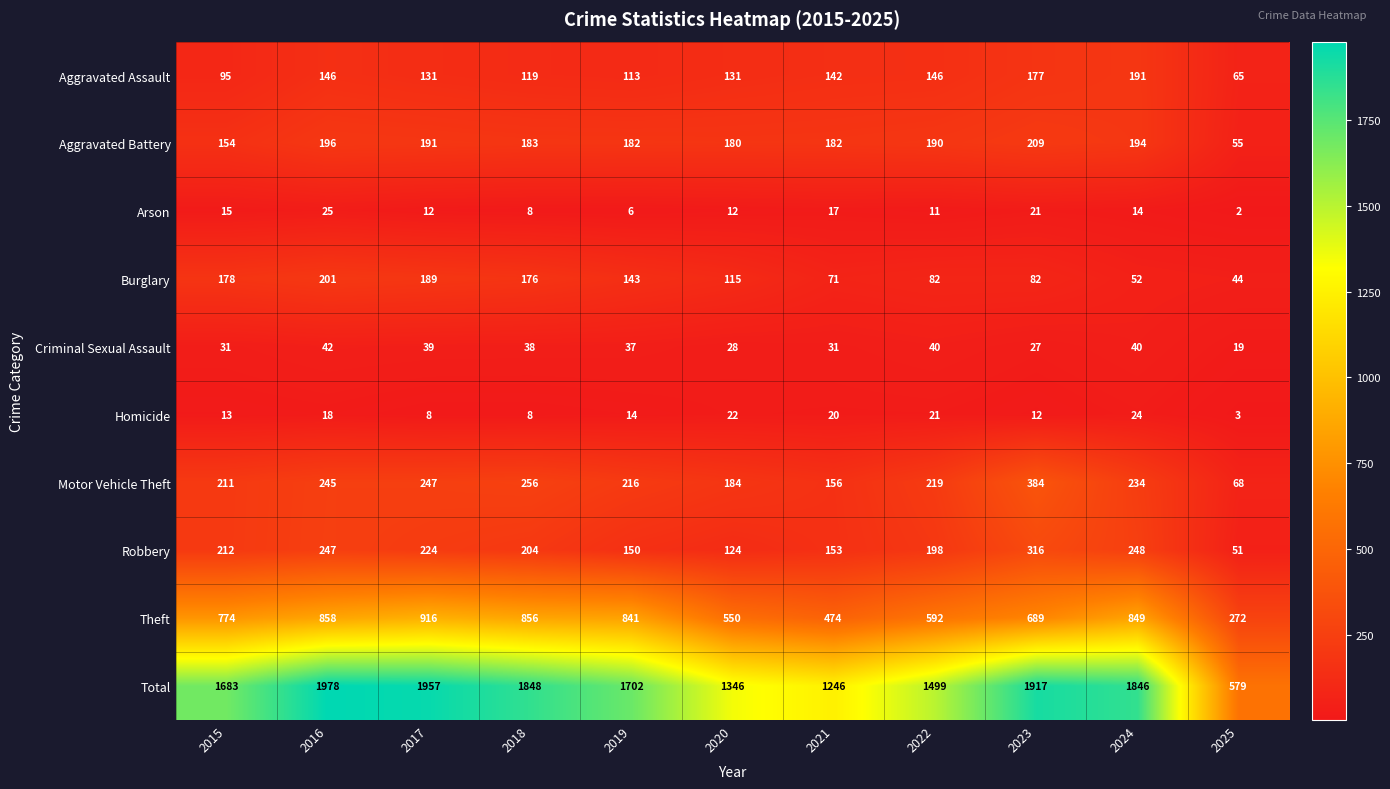

List the series in order of their peak value, lowest first.

Homicide, Arson, Criminal Sexual Assault, Aggravated Assault, Burglary, Aggravated Battery, Robbery, Motor Vehicle Theft, Theft, Total